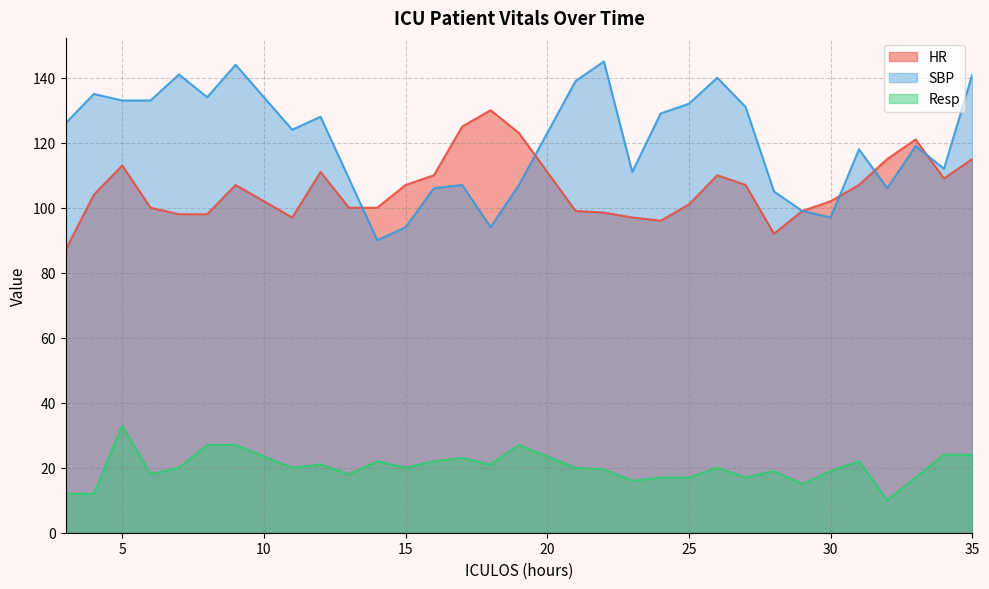

List the series in order of their peak value, highest first.

SBP, HR, Resp